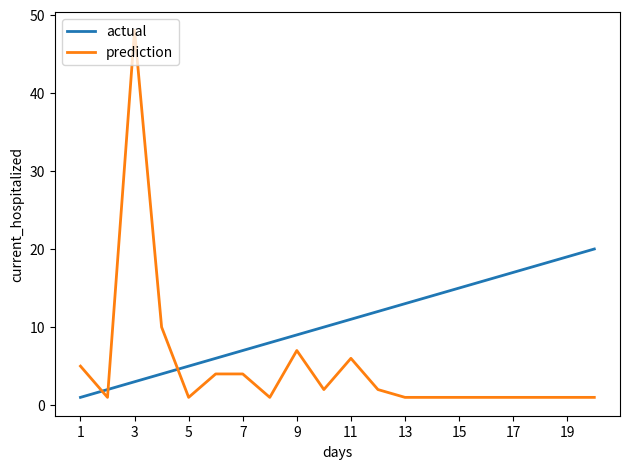

Which series has the widest spread of values?

prediction